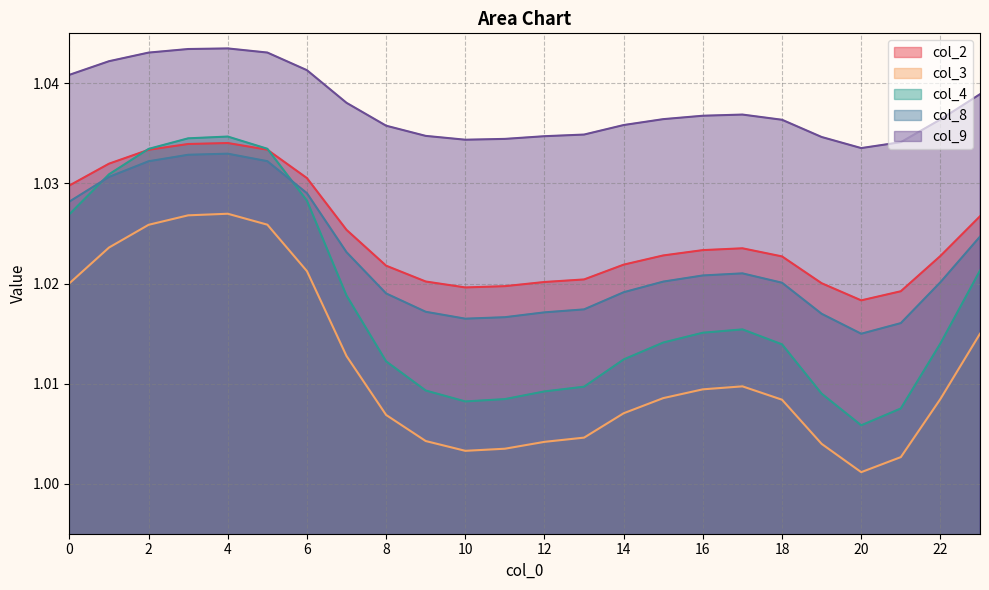

What is the total value across all series at 15?

5.1